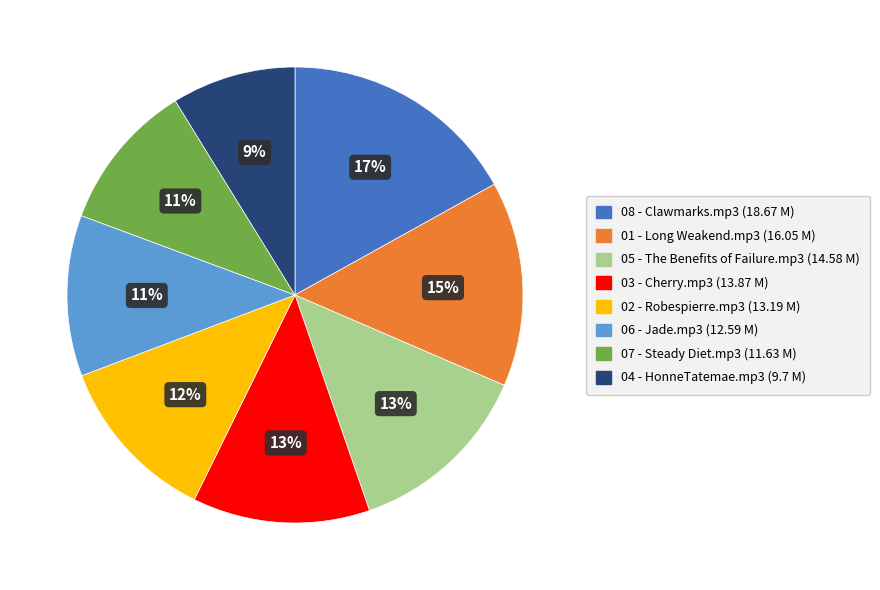

How many segments does this pie chart have?

8